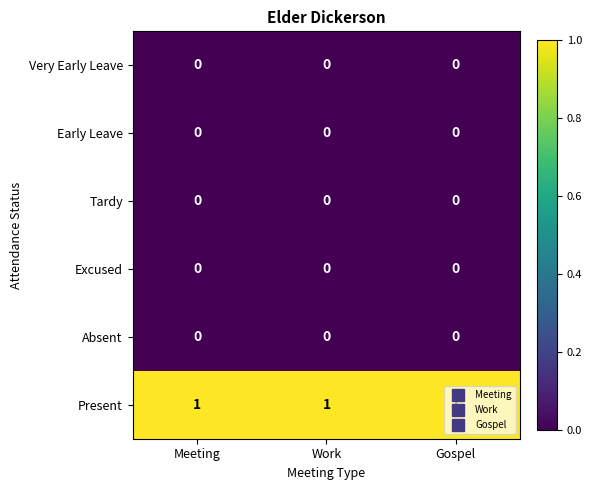

True or false: Early Leave has a value of 0 at Work.

True